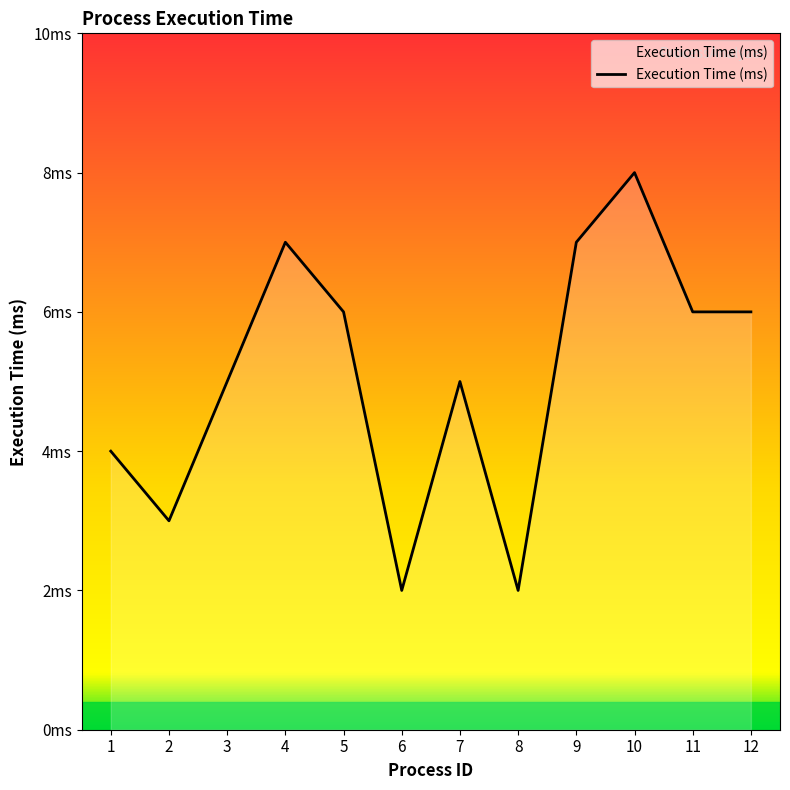

Where does the data first go above 6?

4